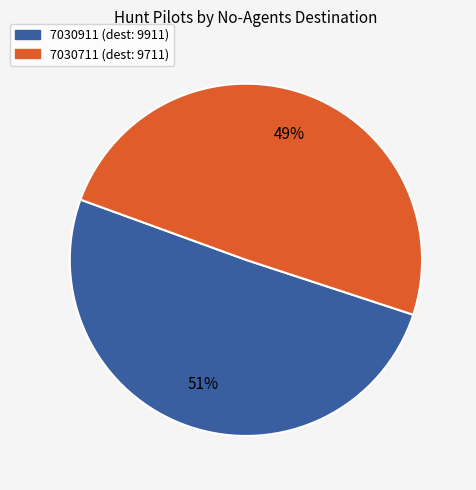

Which has a higher value, 7030911 or 7030711?

7030911